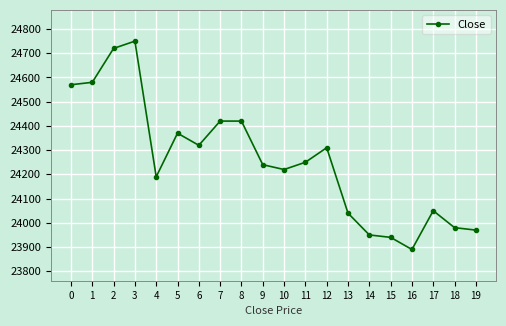

What value does the data have at 6, to the nearest 100?

24300